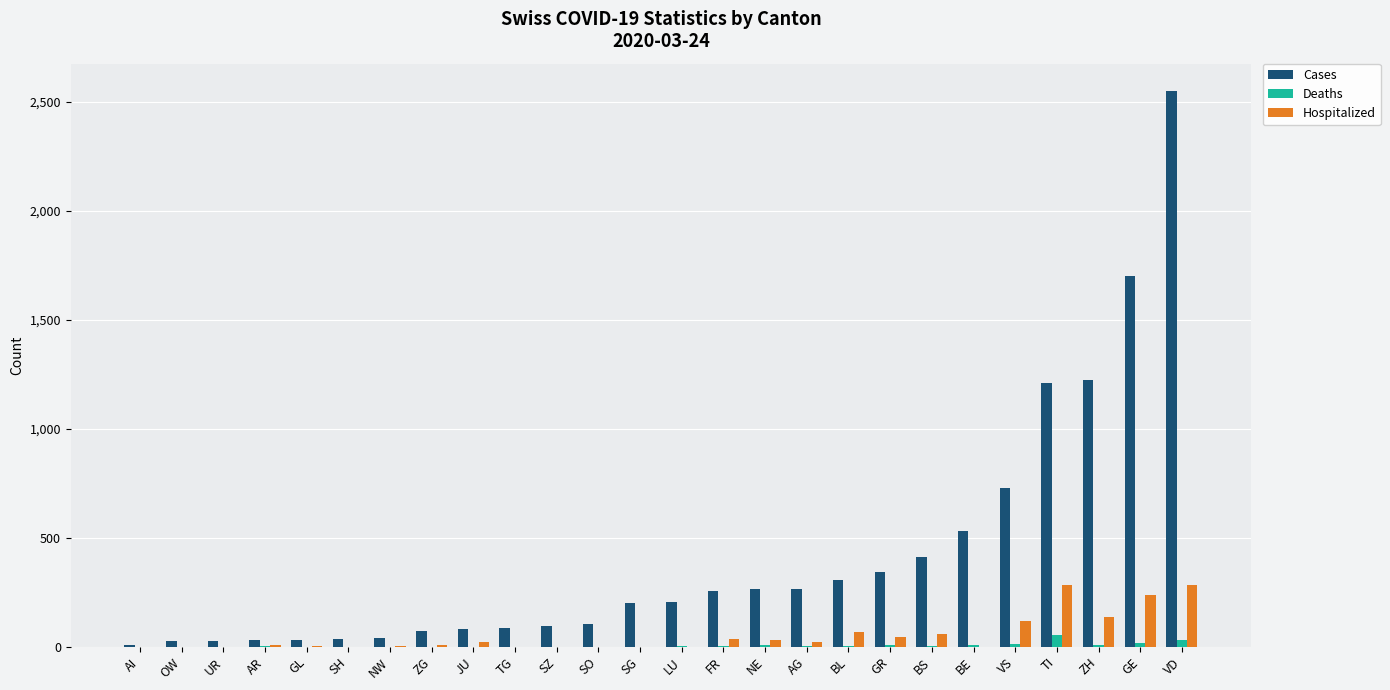

Between JU and AG, which series saw the biggest shift?

Cases